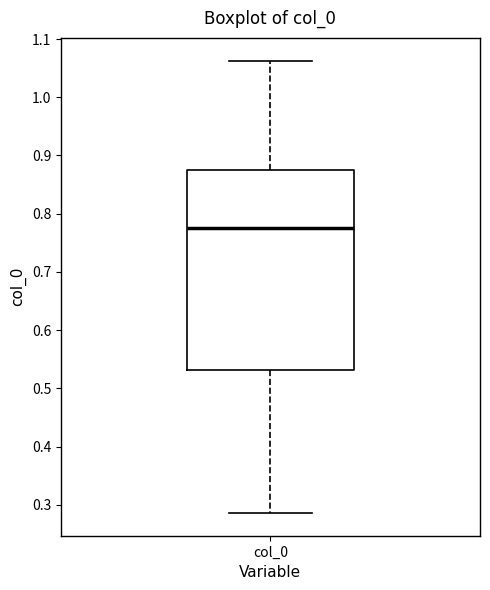

Where does the lower whisker of the box for col_0 end on the y-axis? The values are not printed on the chart, so give them approximately, as read against the axis.

0.29